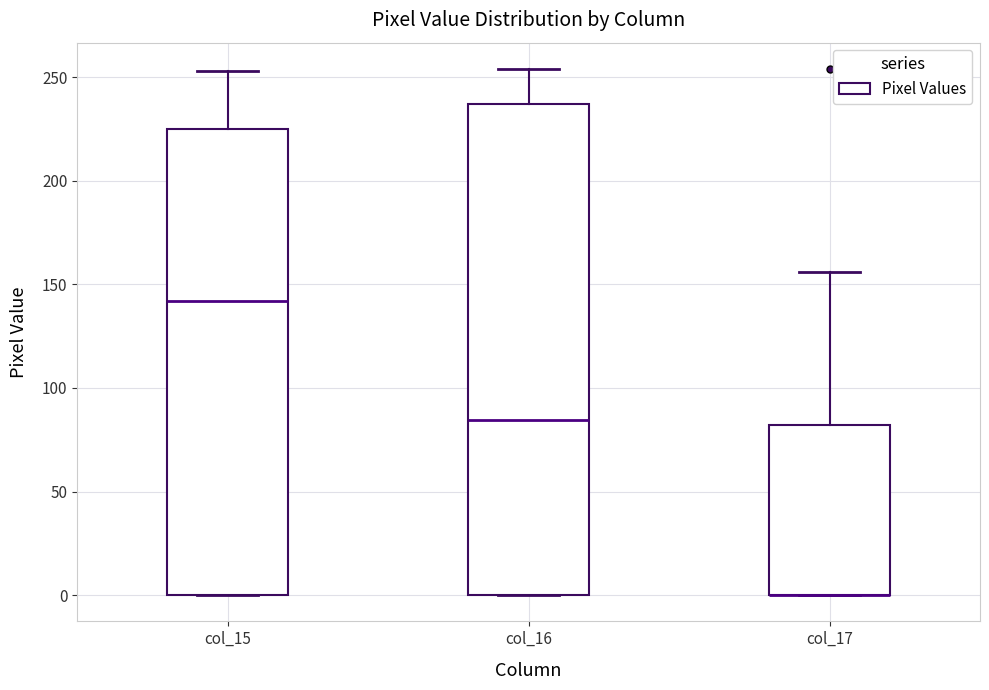

Where is the upper edge of the box for col_17 on the y-axis? The values are not printed on the chart, so give them approximately, as read against the axis.

80